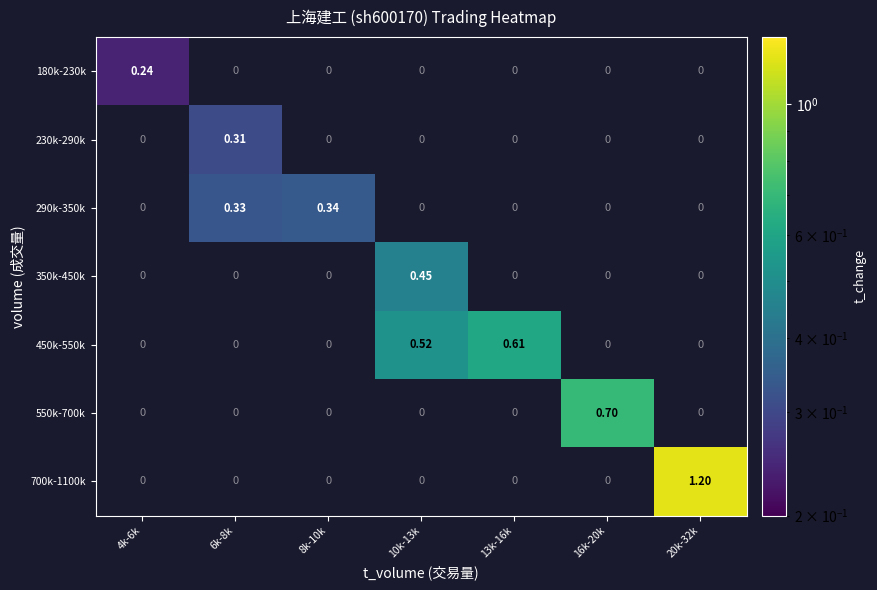

How many values in 180k-230k are above zero?

1